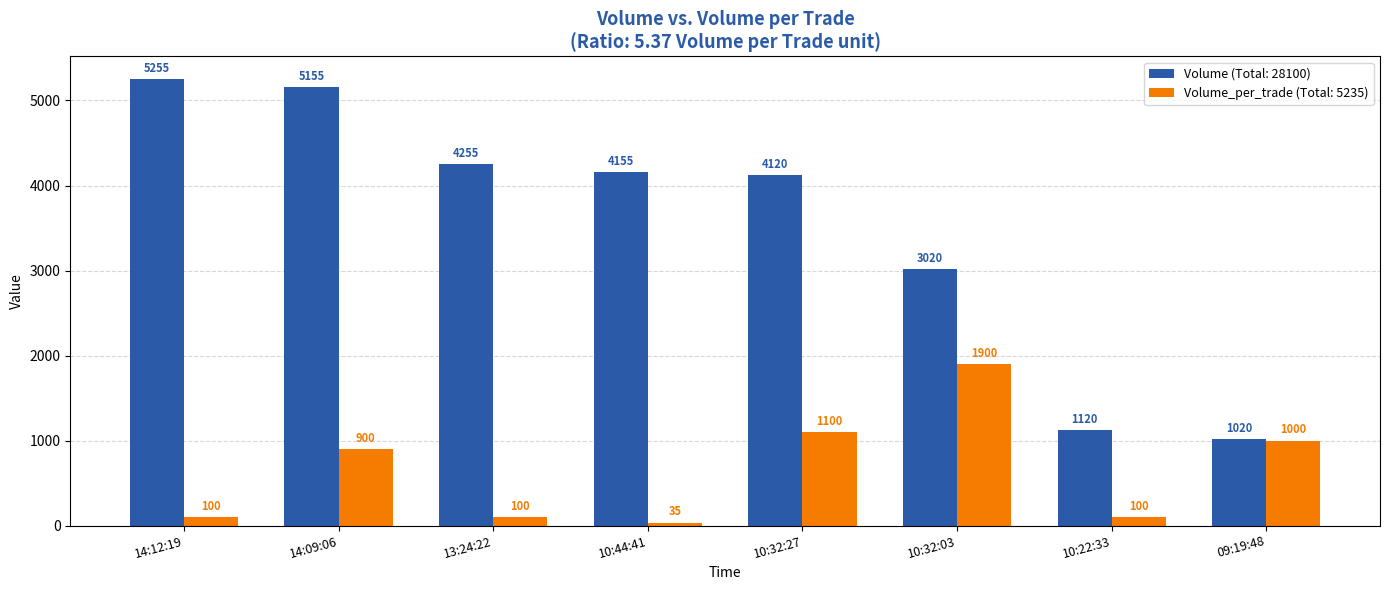

At how many categories does at least one series exceed 1375?

6